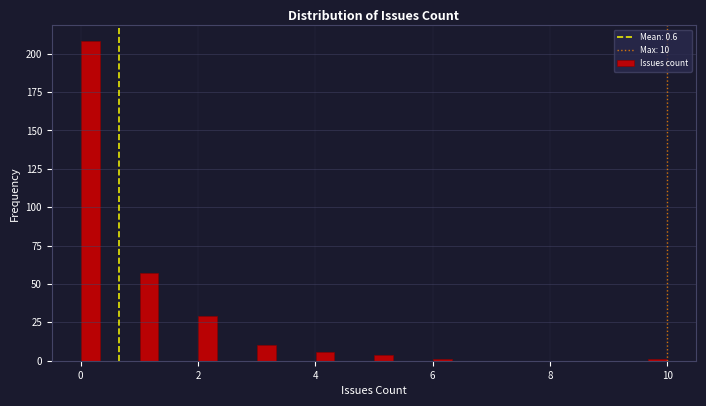

Read against the x-axis, roughly where is the centre of the tallest bar?

0.2